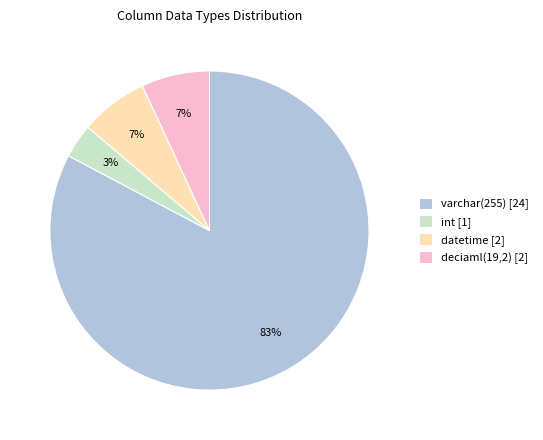

To the nearest percent, what percentage of the pie is int?

3%